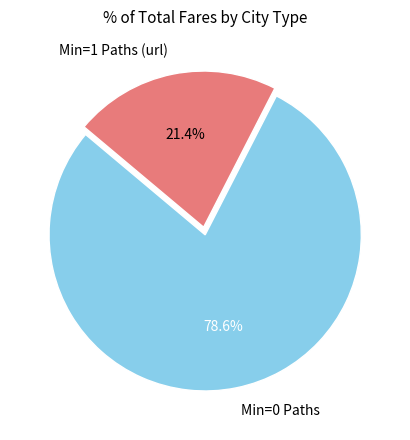

Count the number of slices in the pie.

2